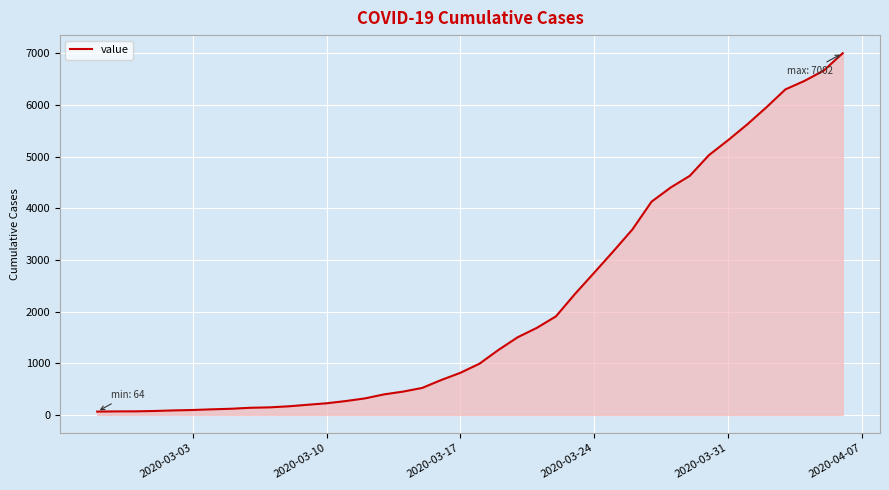

What is the difference between the maximum and minimum values?

6938